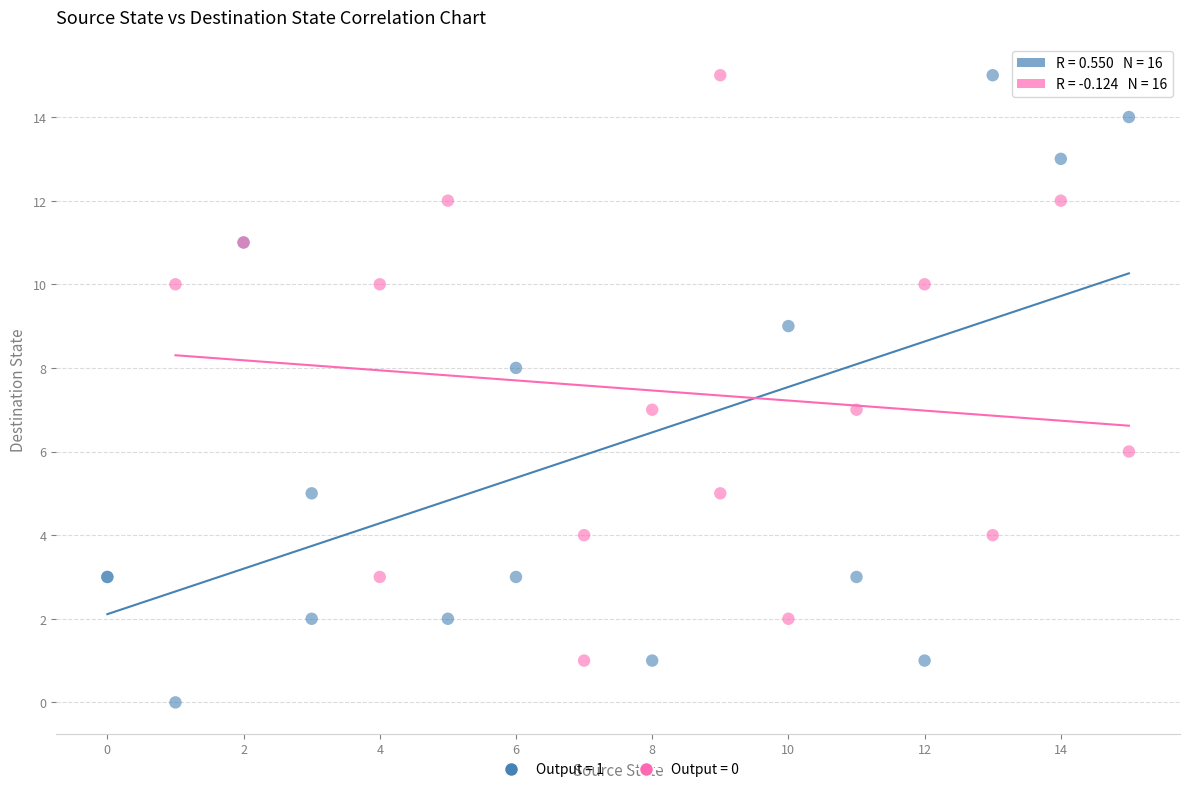

Which series reaches the minimum Y coordinate?

Output = 1